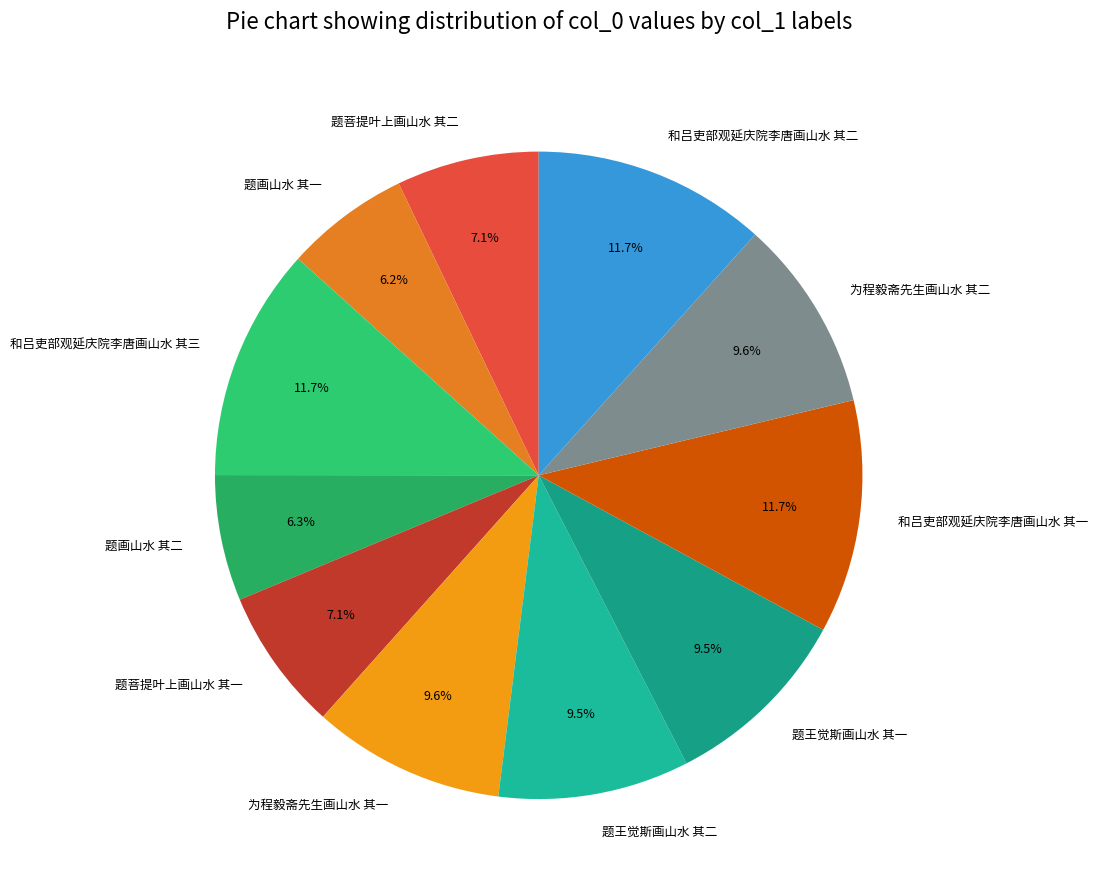

Does 题王觉斯画山水 其一 account for over 50% of the chart?

No